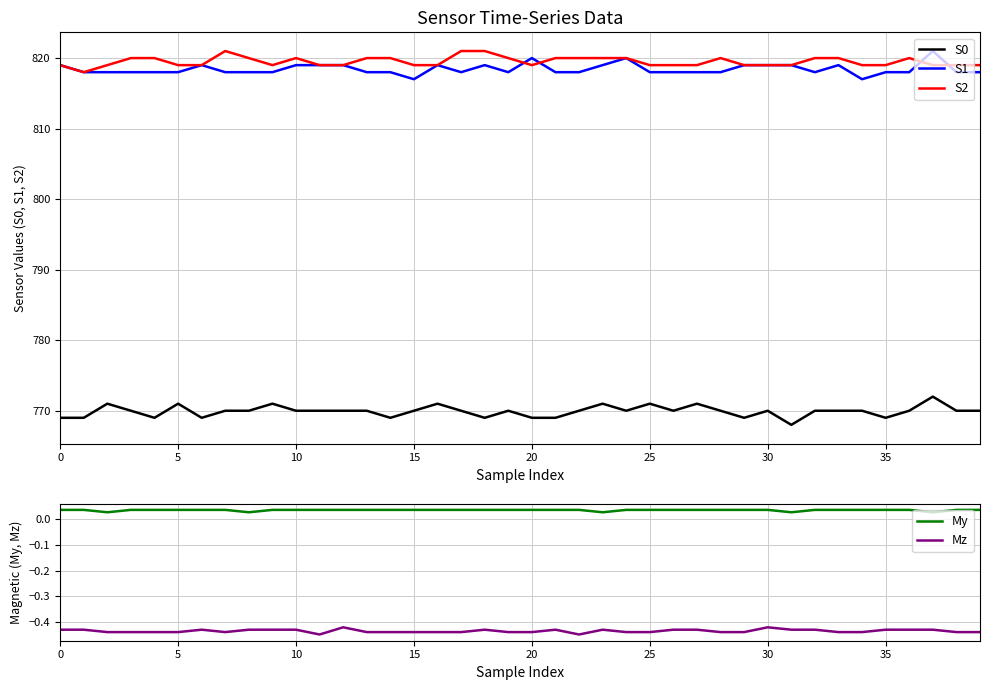

What is the value of the S2 point at the 28th from the left?

819.0